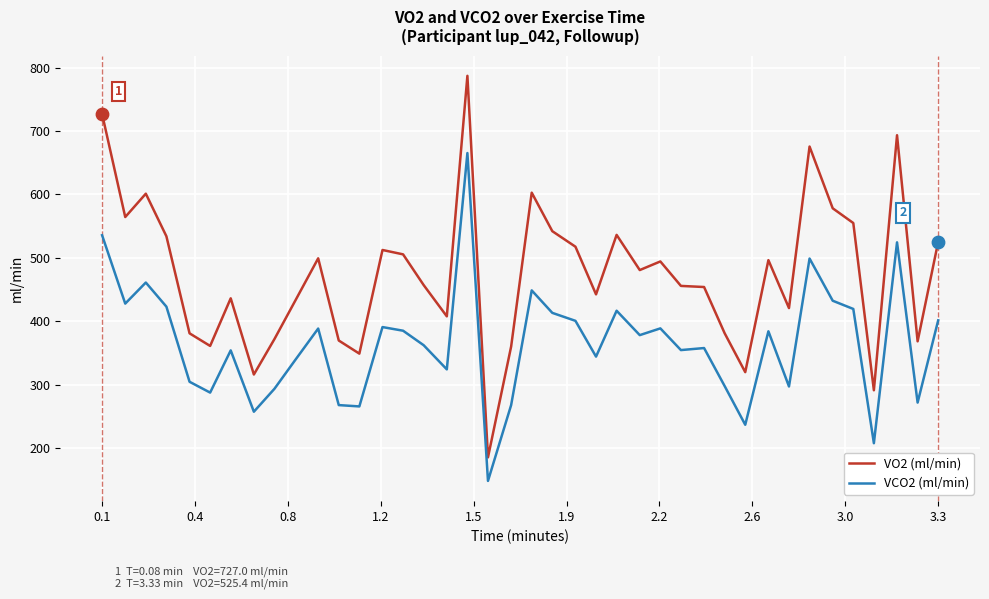

Which series has the largest total across all categories?

VO2 (ml/min)